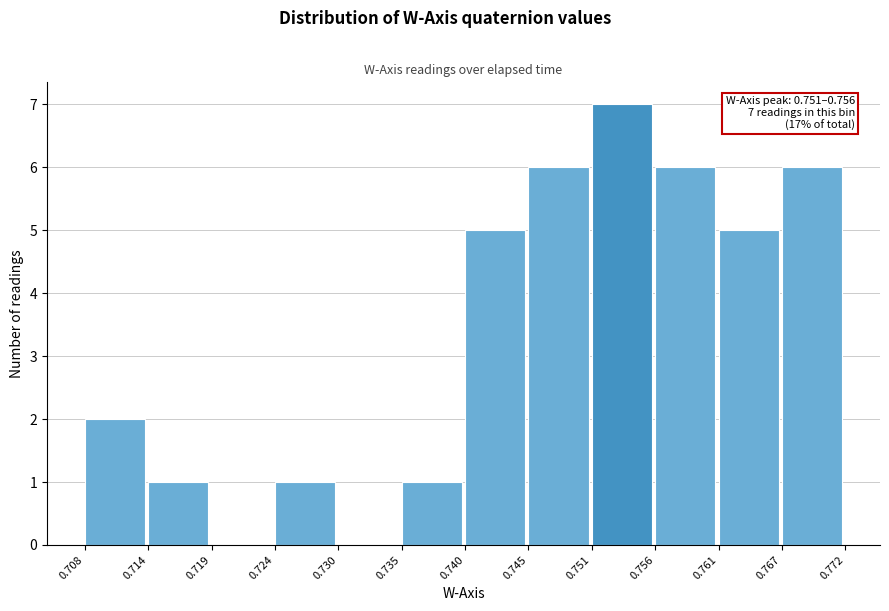

Over which range of the x-axis is the bar tallest?

0.751 to 0.756